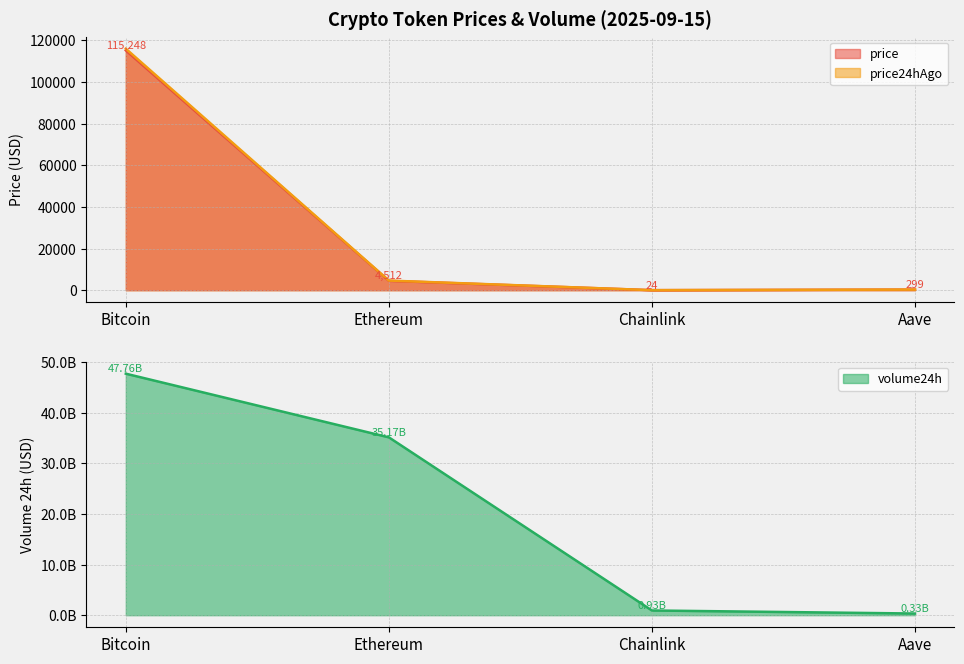

Which series changed the most between Ethereum and Chainlink?

volume24h